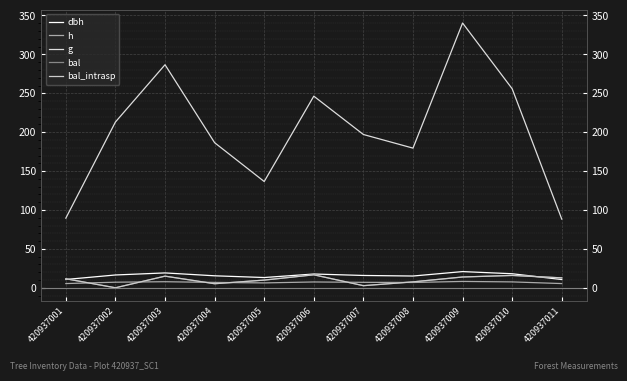

What is the sum of the dbh values at 420937003 and 420937005?

32.3